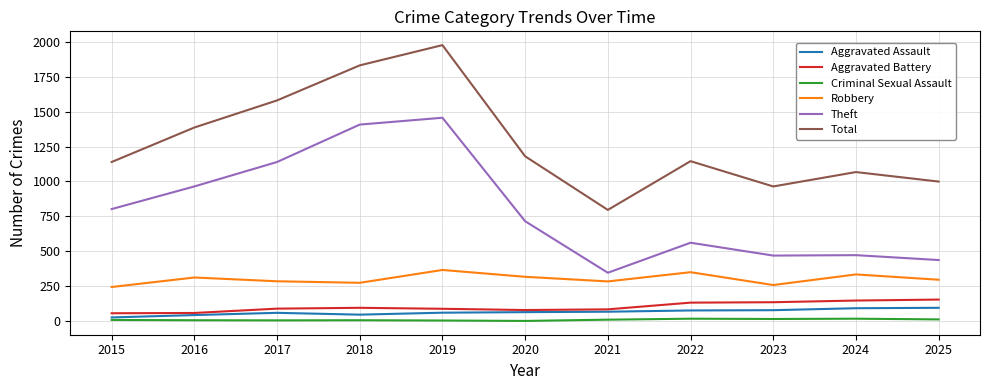

How many lines are shown in the chart?

6